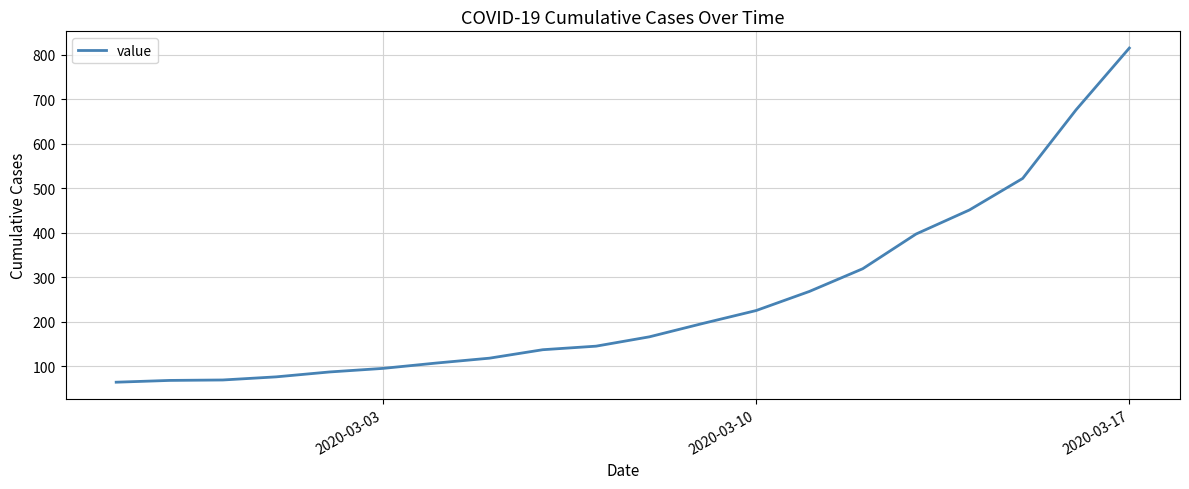

What is the difference between the maximum and minimum values?

751